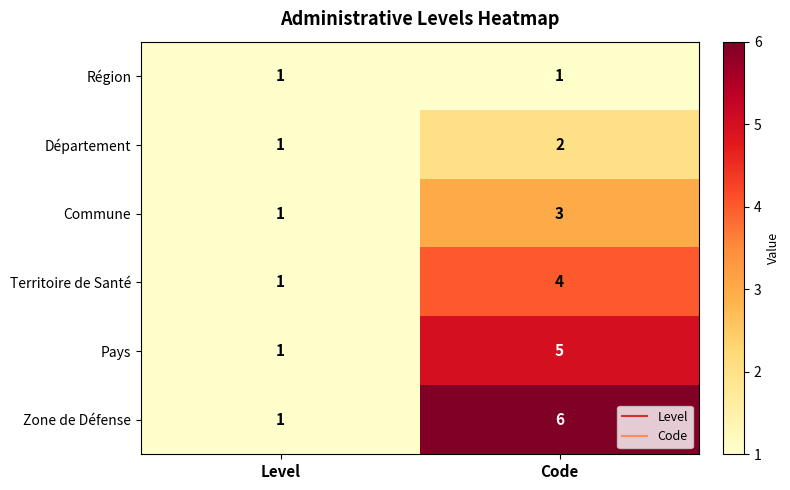

Reading left to right, list all the values displayed in this chart.

Région: 1	1
Département: 1	2
Commune: 1	3
Territoire de Santé: 1	4
Pays: 1	5
Zone de Défense: 1	6